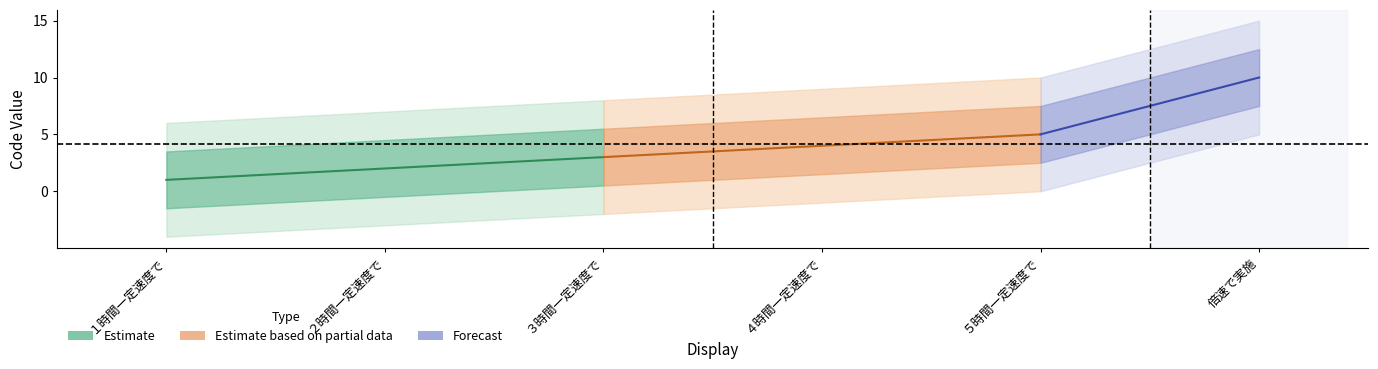

What is the maximum value shown in the chart?

10